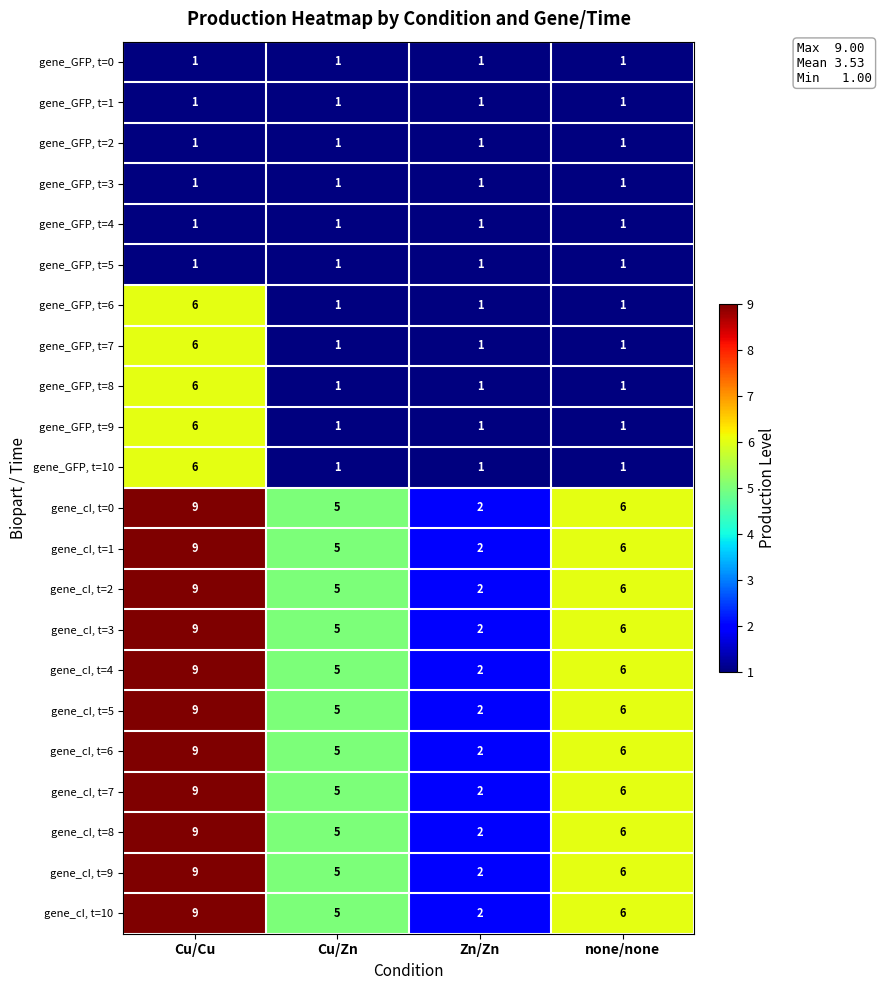

True or false: gene_cI, t=7 has a value of 2 at none/none.

False